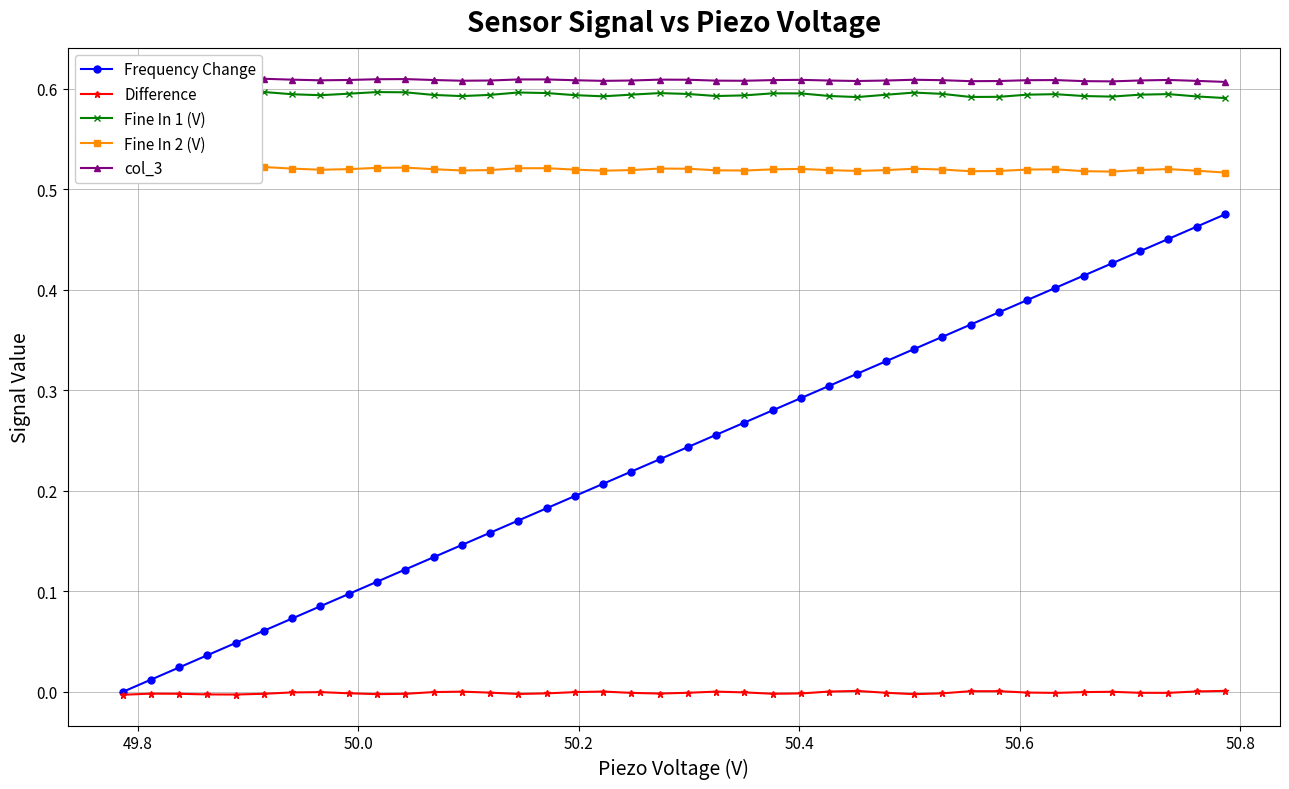

How many lines are shown in the chart?

5